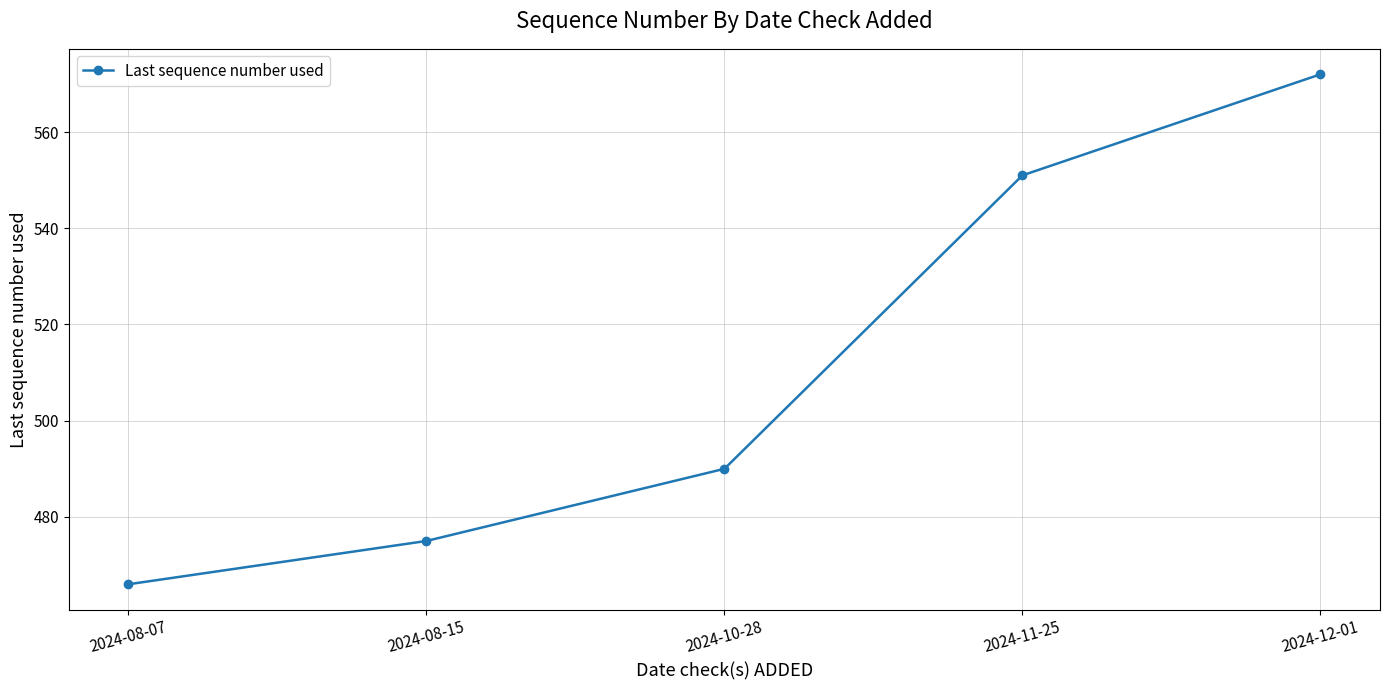

True or false: the data has more than 0 interior local peaks.

False